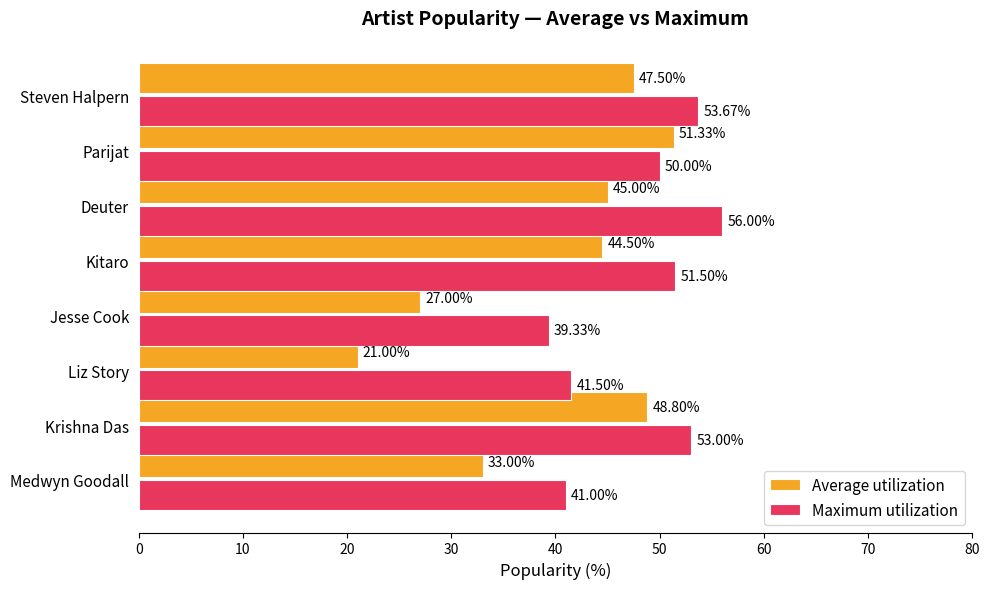

What is the difference between the second highest and second lowest values in the Maximum utilization series?

12.7